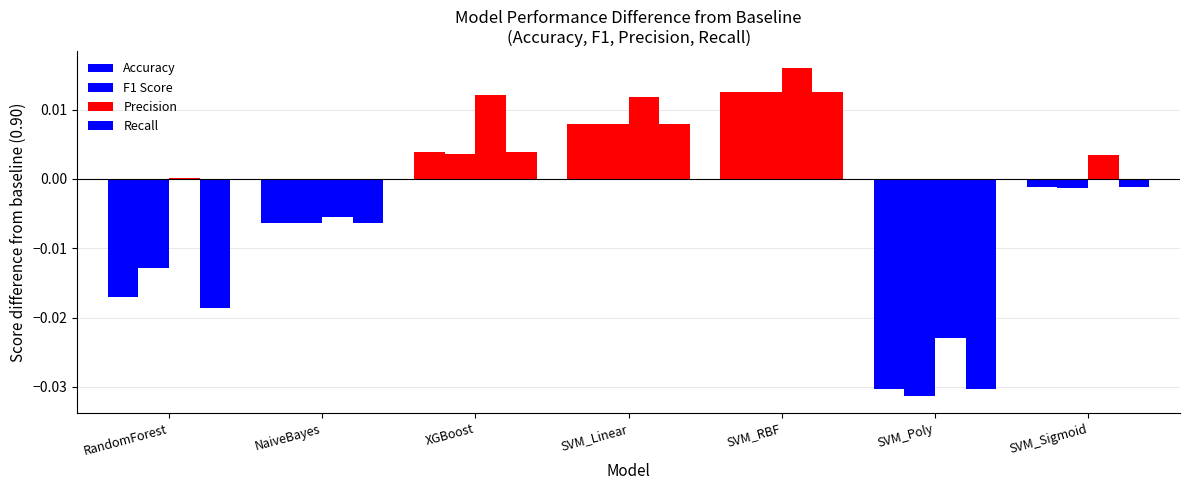

Which series changed the most between NaiveBayes and XGBoost?

Precision